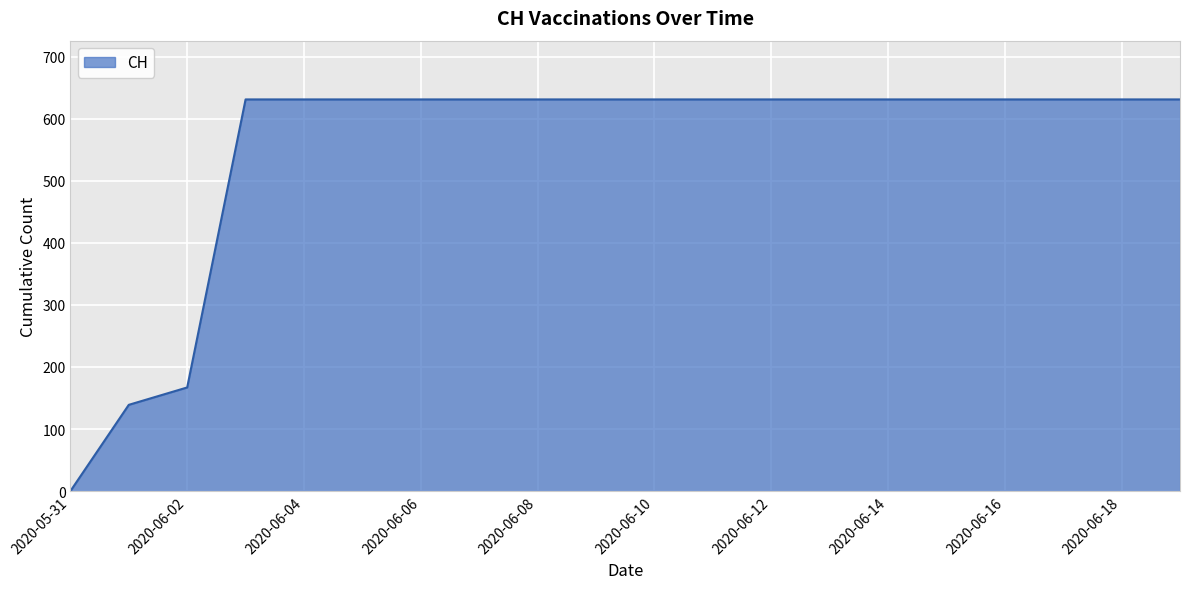

What is the maximum value shown in the chart?

631